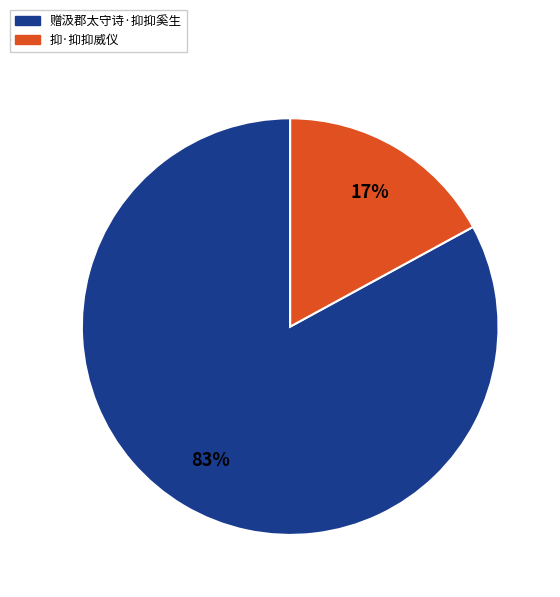

Is there any slice that represents more than half of the pie?

Yes